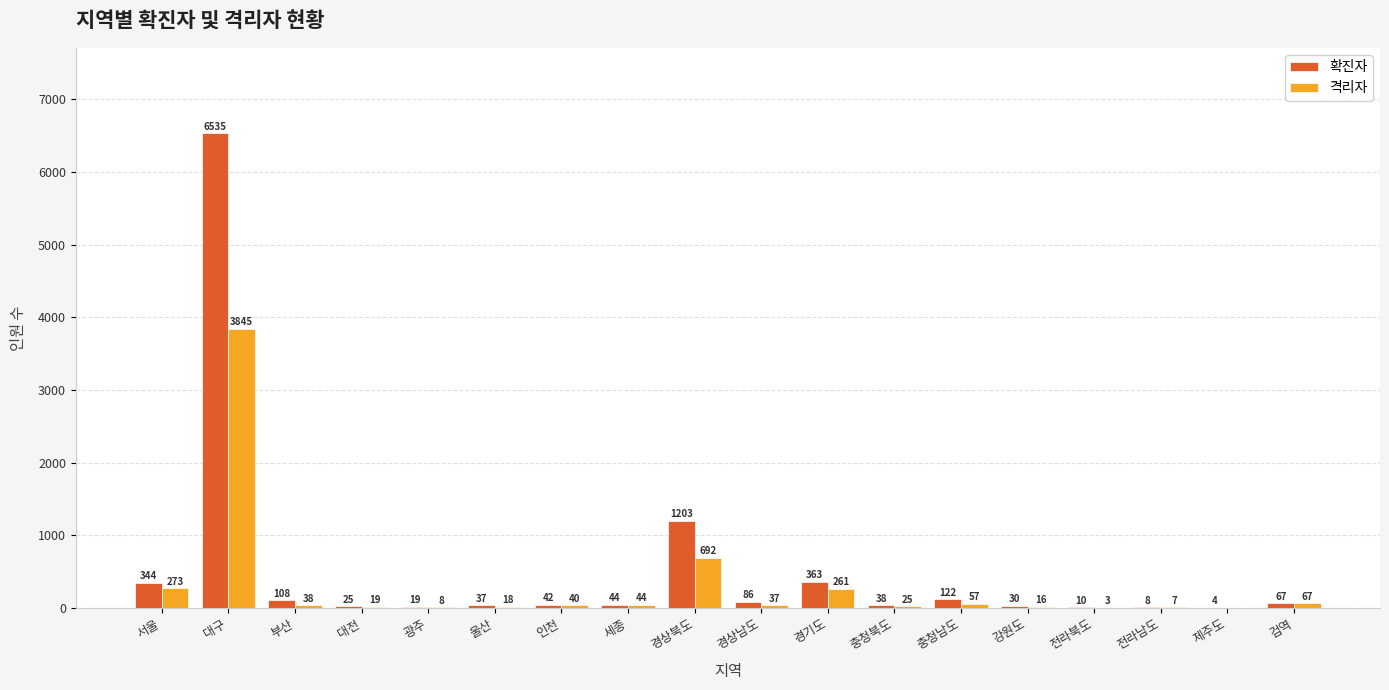

What are all the series names shown in the legend?

확진자, 격리자